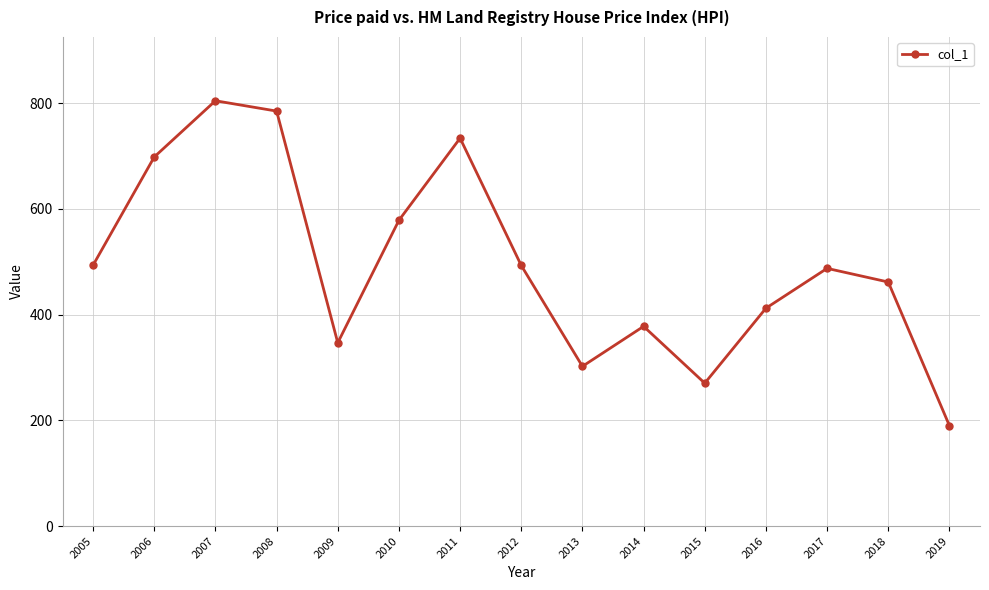

What is the change in value from 2009 to 2019?

-156.7